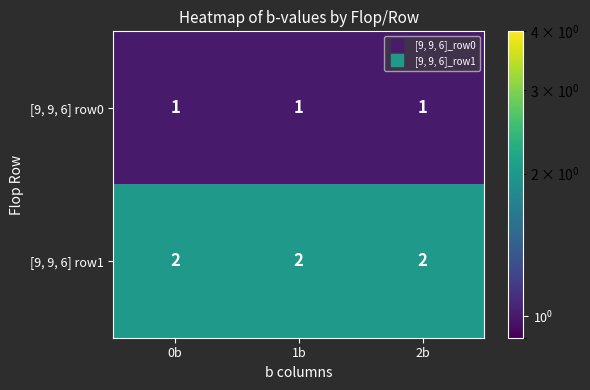

The value of [9, 9, 6] row1 at 1b is 2. True or false?

True